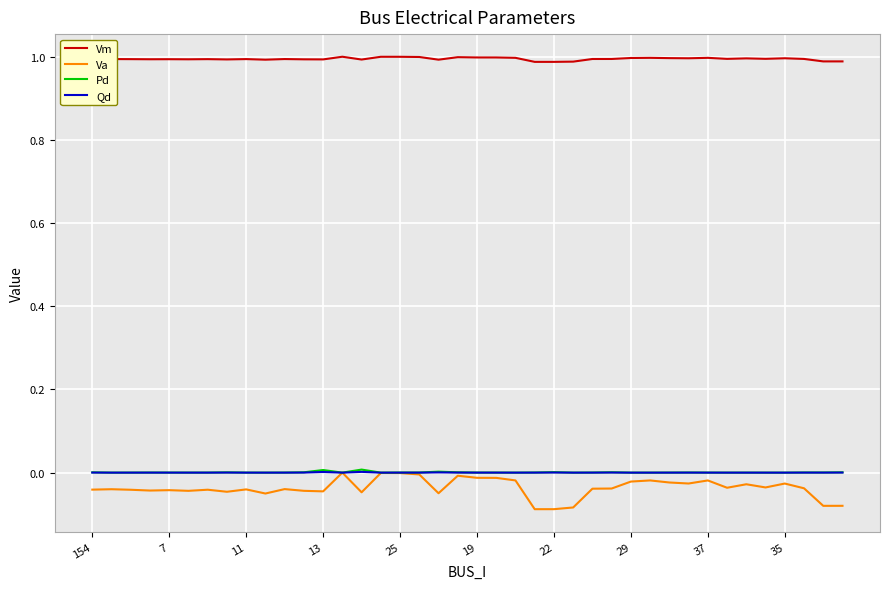

True or false: Qd and Vm intersect in this chart.

False